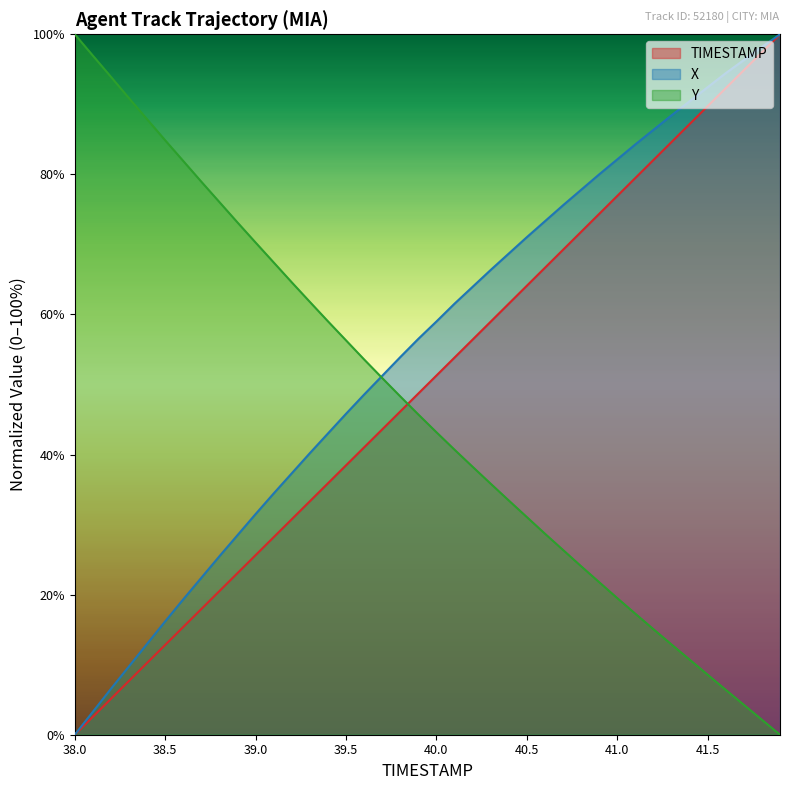

What position from the right is 38.1?

39